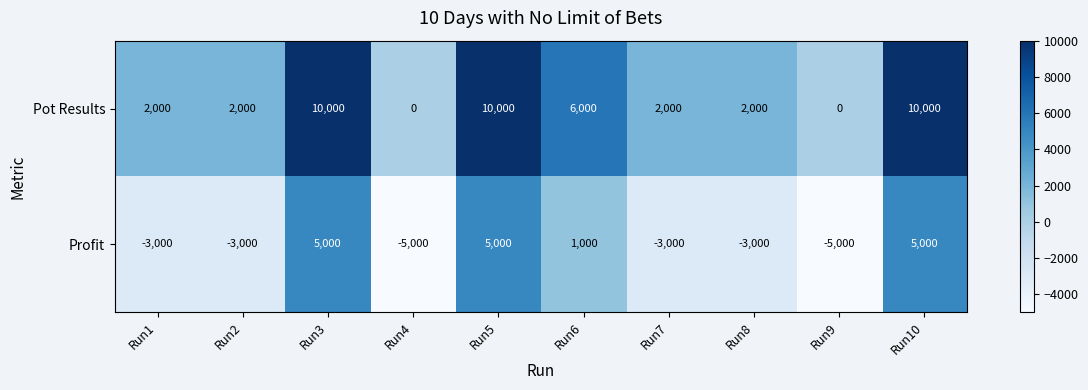

What is the spread (max minus min) of values at Run9?

5000